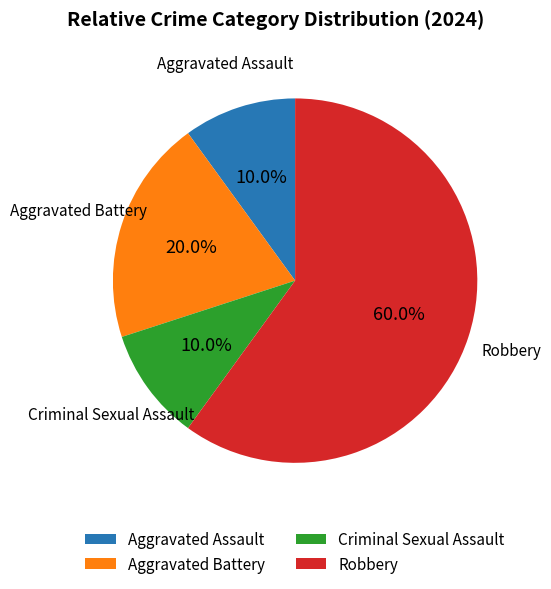

To the nearest percent, what portion does Robbery represent?

60%